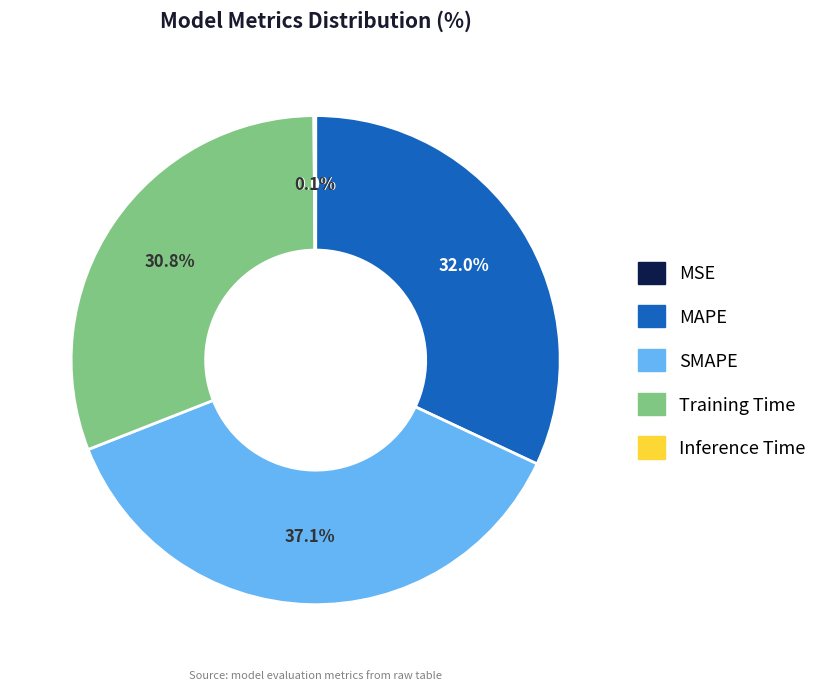

Does any single category account for the majority?

No